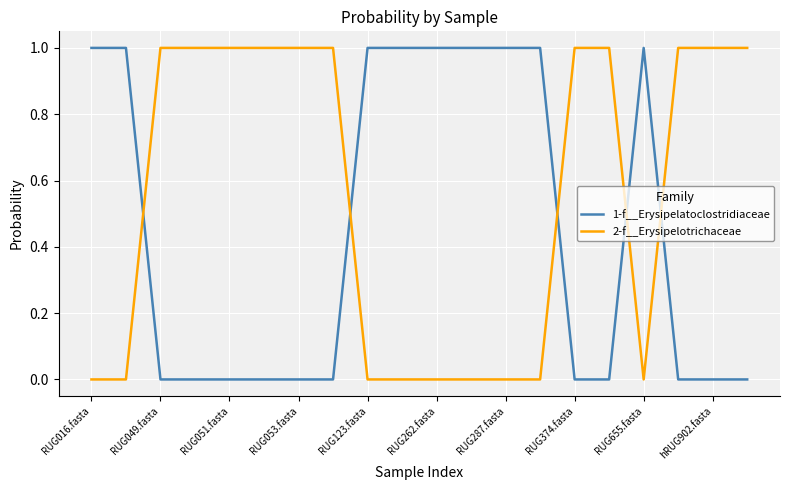

What is the difference between the maximum and minimum values in the 2-f__Erysipelotrichaceae series?

1.0